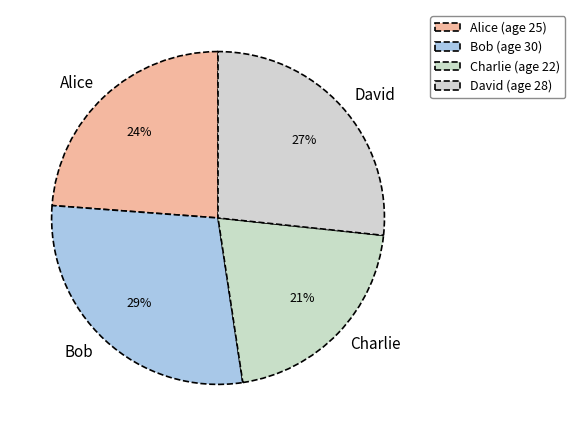

To the nearest percent, what is the difference between the Charlie and David slice percentages?

6%